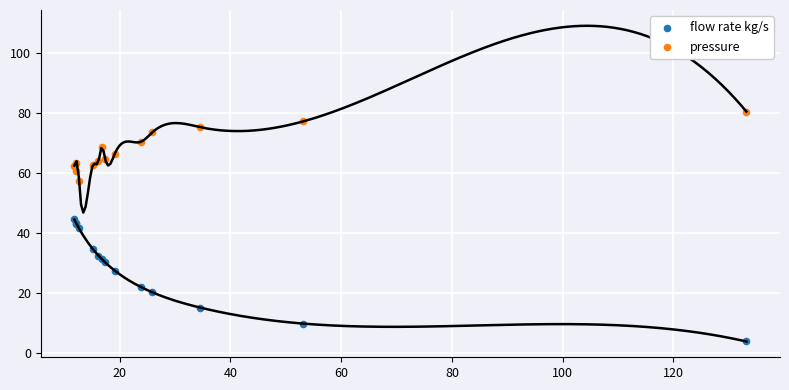

Which series has the largest Y range (max minus min)?

flow rate kg/s